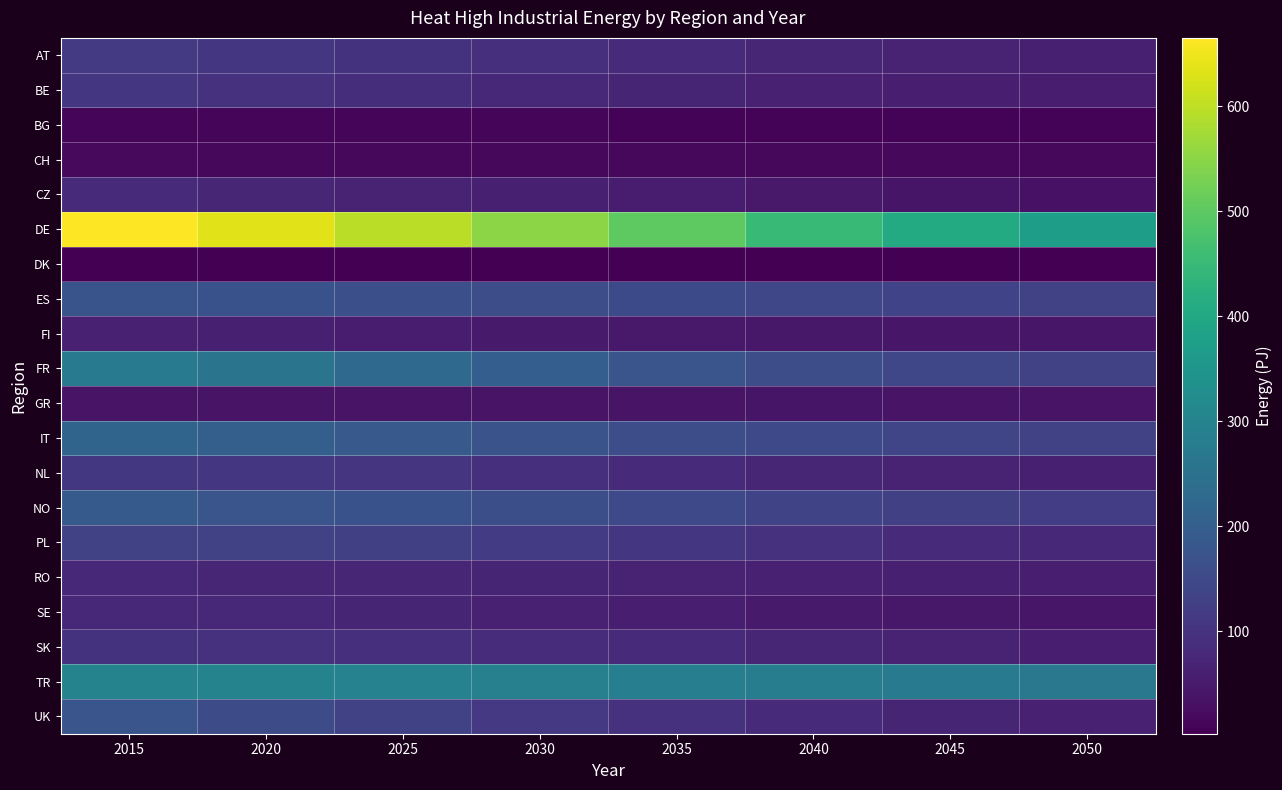

How many series are shown in this chart?

20